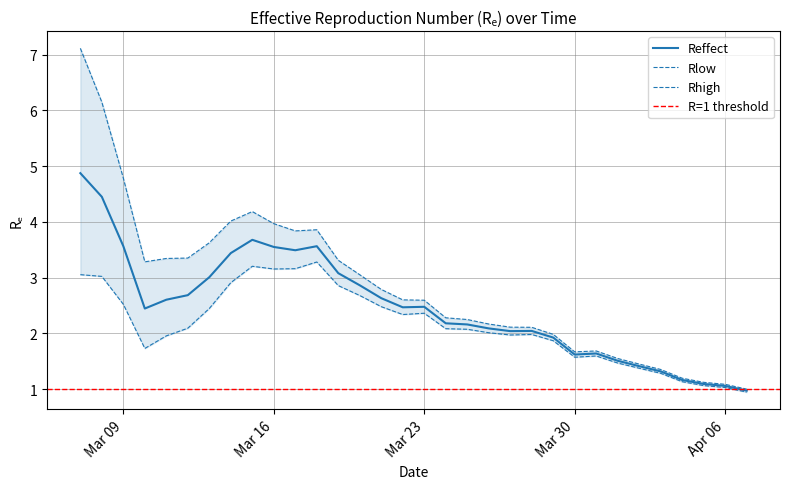

Reading left to right, transcribe all the data shown in this chart.

Reffect: 4.9	4.4	3.6	2.4	2.6	2.7	3.0	3.4	3.7	3.6	3.5	3.6	3.1	2.9	2.6	2.5	2.5	2.2	2.2	2.1	2.0	2.0	1.9	1.6	1.6	1.5	1.4	1.3	1.2	1.1	1.1	1.0
Rlow: 3.1	3.0	2.5	1.7	2.0	2.1	2.4	2.9	3.2	3.2	3.2	3.3	2.9	2.7	2.5	2.3	2.4	2.1	2.1	2.0	2.0	2.0	1.9	1.6	1.6	1.5	1.4	1.3	1.1	1.1	1.0	0.9
Rhigh: 7.1	6.1	4.8	3.3	3.3	3.4	3.6	4.0	4.2	4.0	3.8	3.9	3.3	3.1	2.8	2.6	2.6	2.3	2.3	2.2	2.1	2.1	2.0	1.7	1.7	1.6	1.5	1.4	1.2	1.1	1.1	1.0